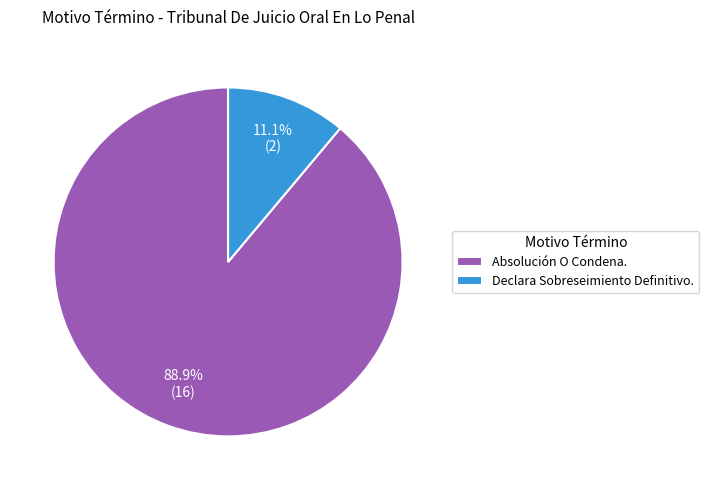

To the nearest percent, what is the combined percentage of Absolución O Condena. and Declara Sobreseimiento Definitivo.?

100%